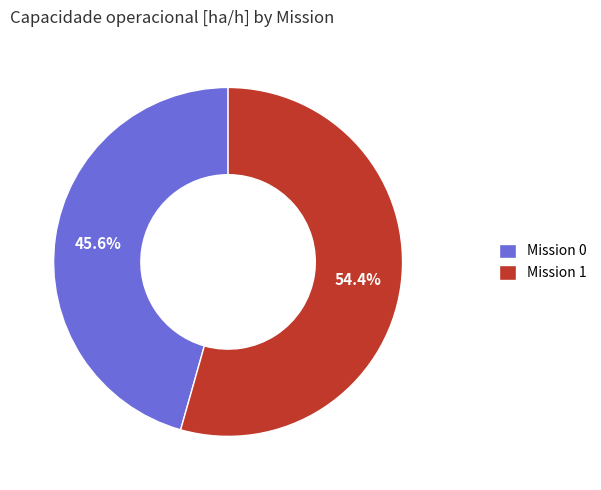

Which category has the biggest portion of the pie?

Mission 1